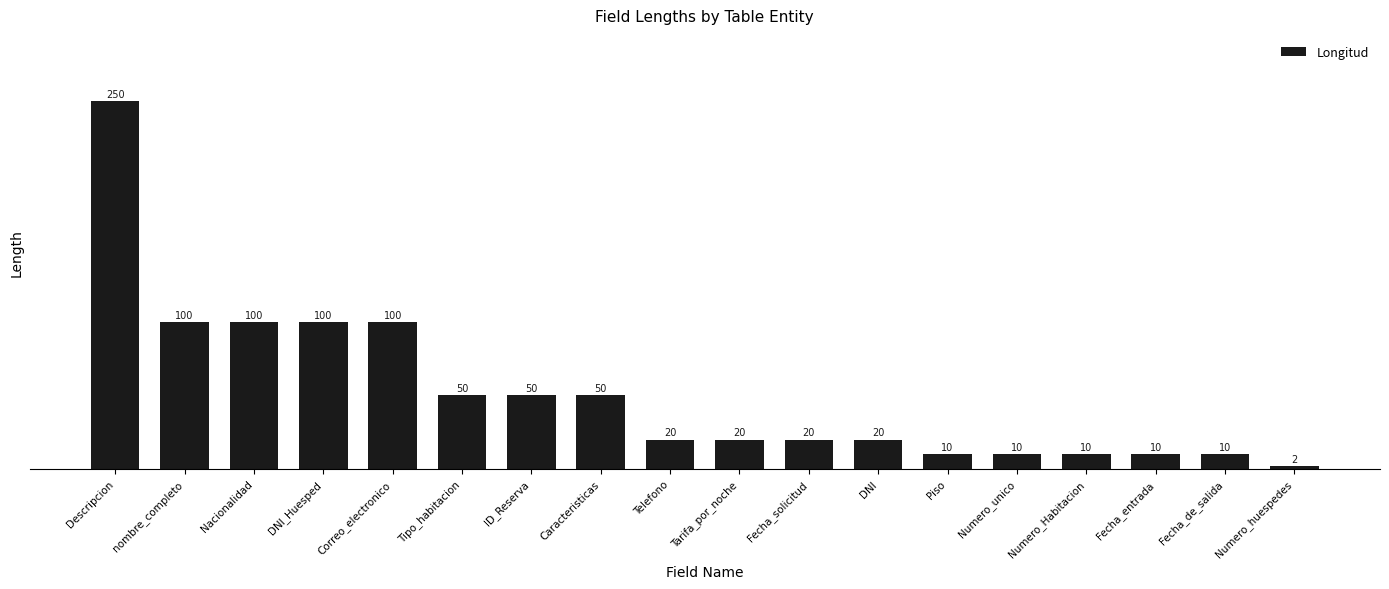

What is the sum of all values?

932